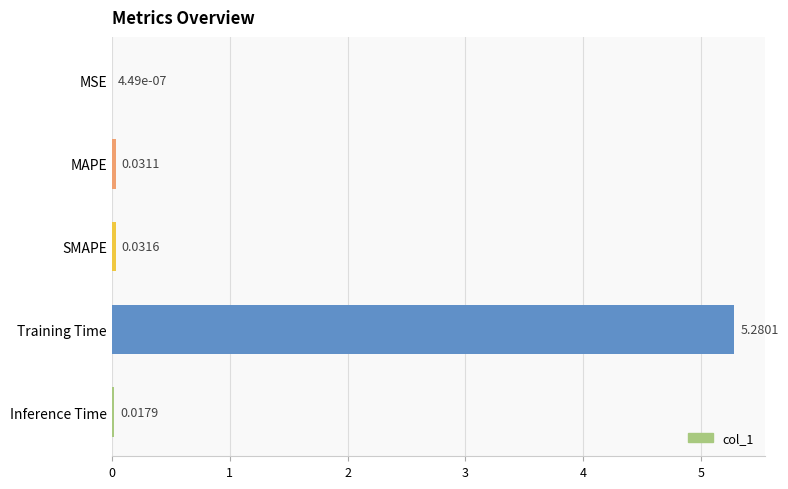

At which label is the value closest to 2?

SMAPE